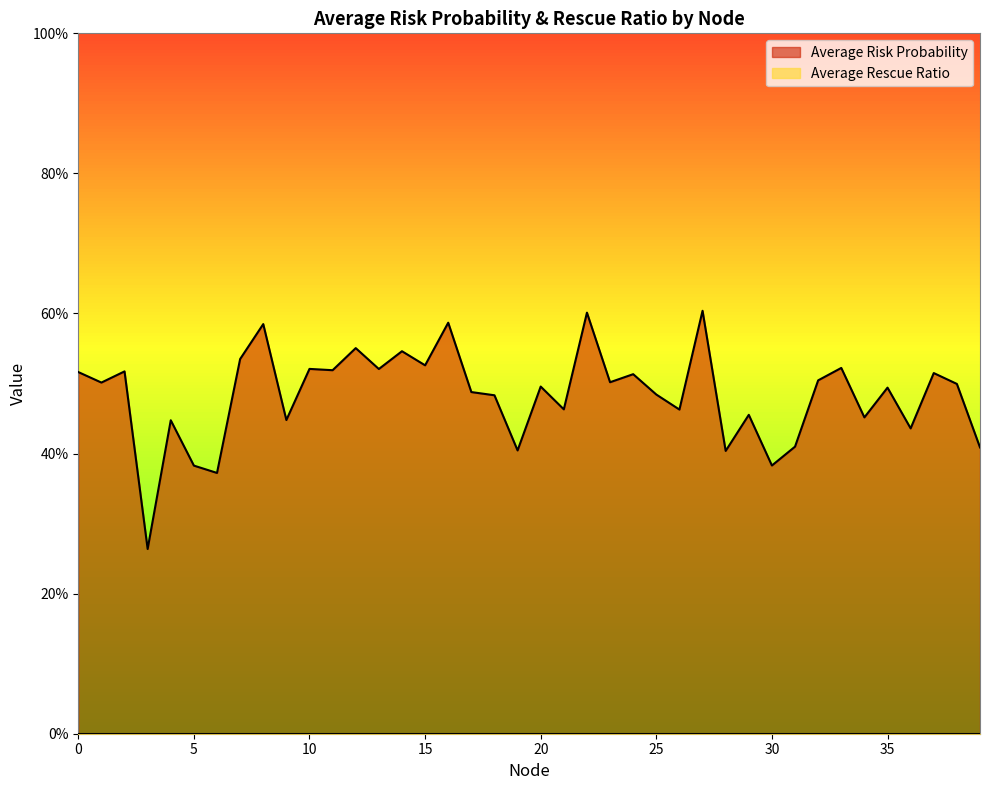

Where is the data nearest to the value 0?

3